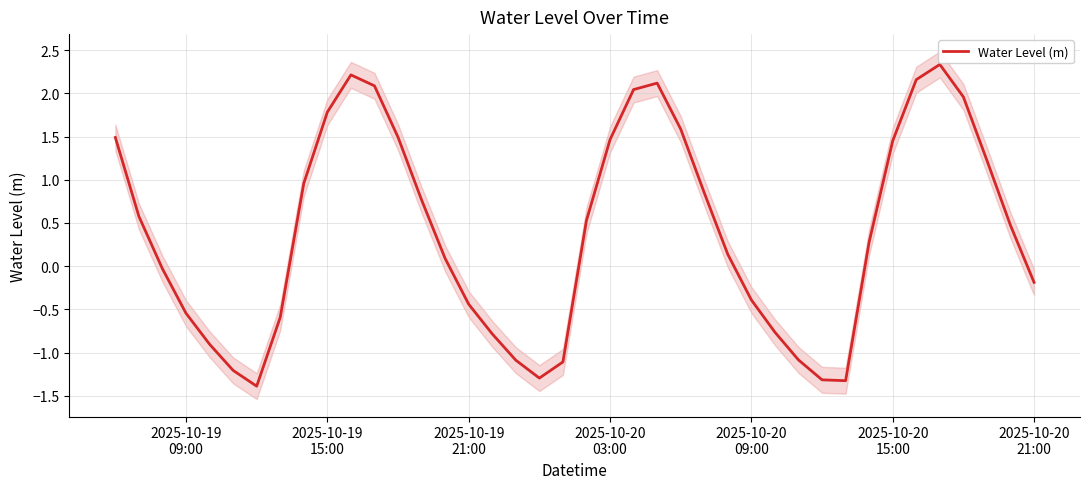

True or false: there are more than 0 points higher than both neighbors.

True